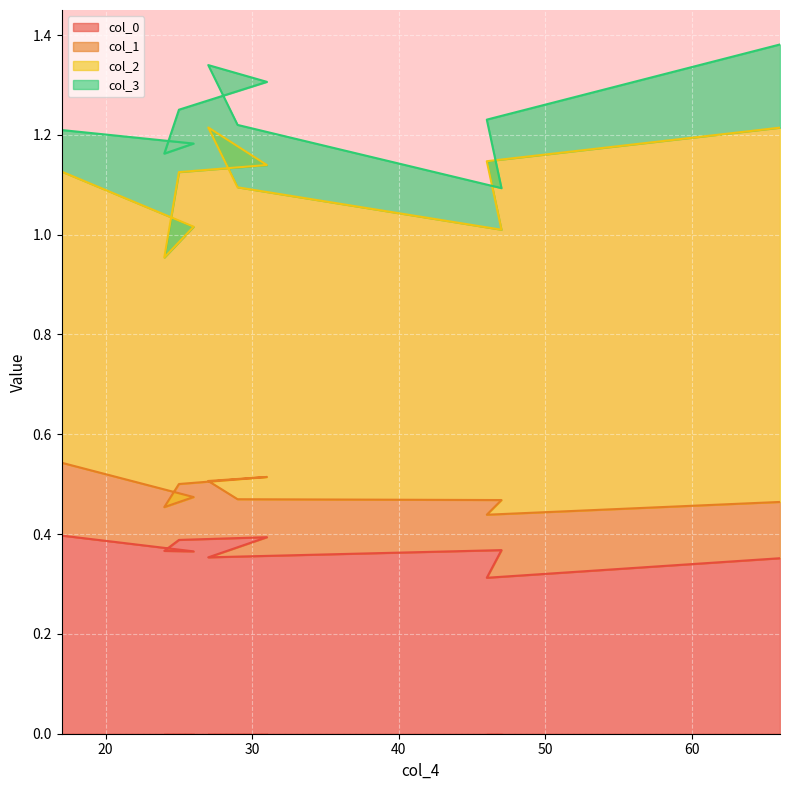

What is the label of the 7th point from the left?

29